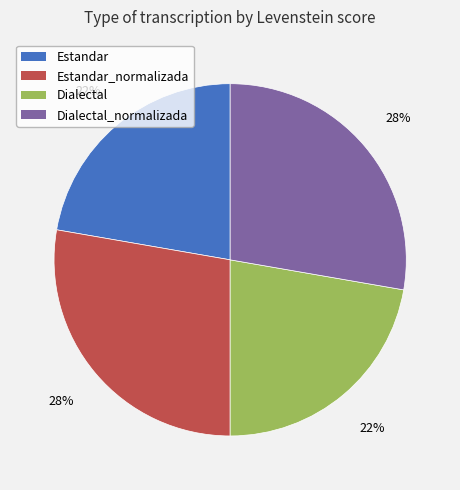

To the nearest percent, what is the average slice percentage?

25%